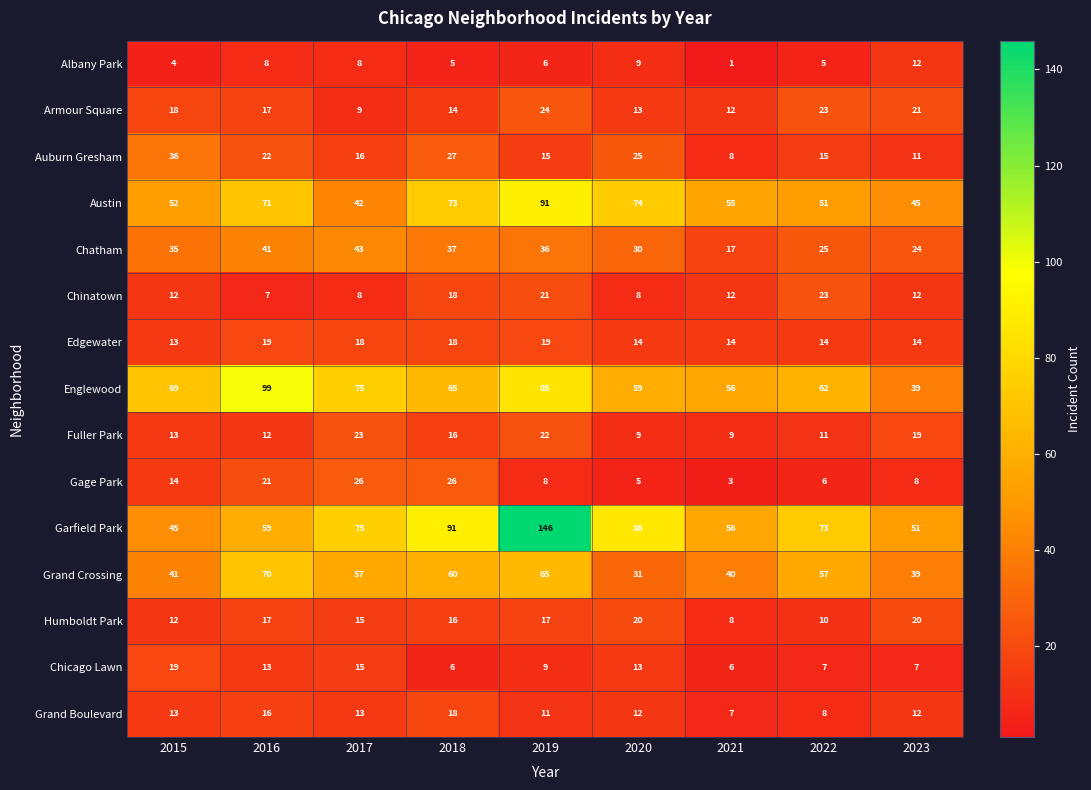

What value does the Chinatown series have at 2023?

12